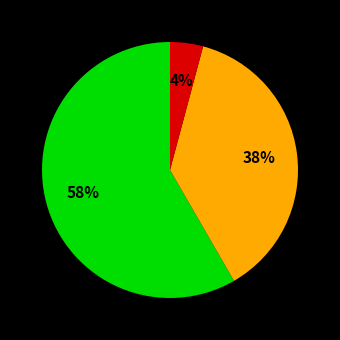

Is there a majority slice in this chart?

Yes